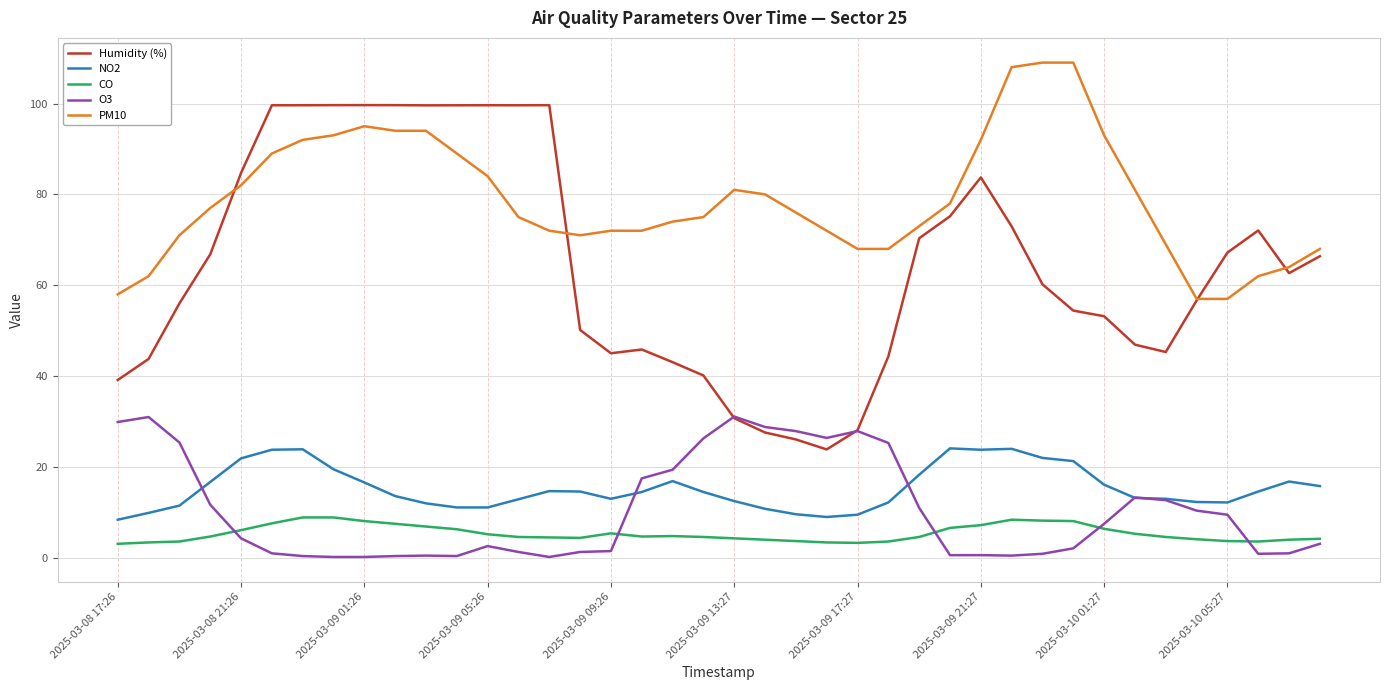

List the series in order of their peak value, highest first.

PM10, Humidity (%), O3, NO2, CO